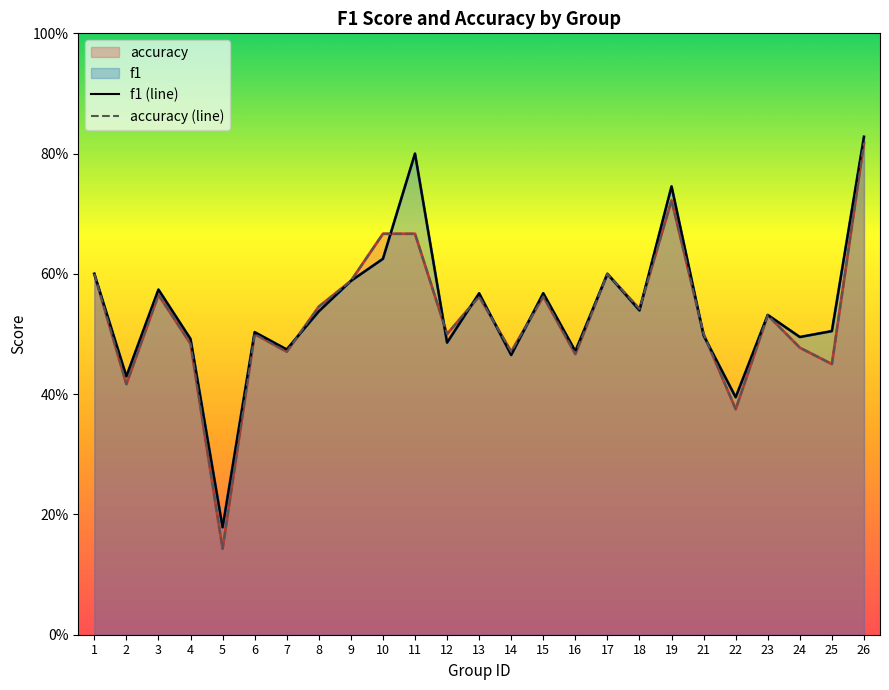

The accuracy (line) series shows 0.3 at 15. True or false?

False